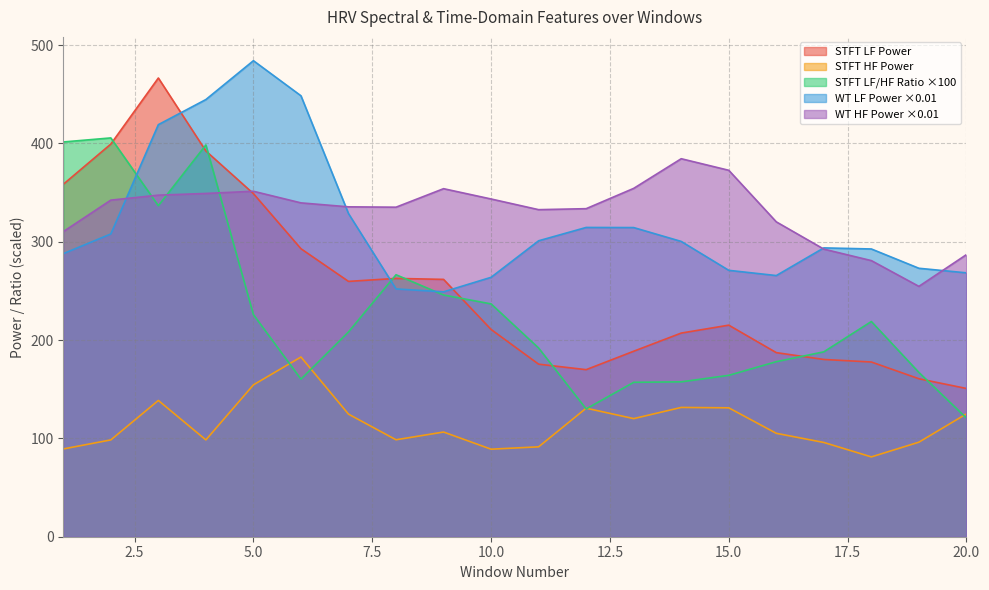

At which category does the chart reach its peak across all series?

5.0